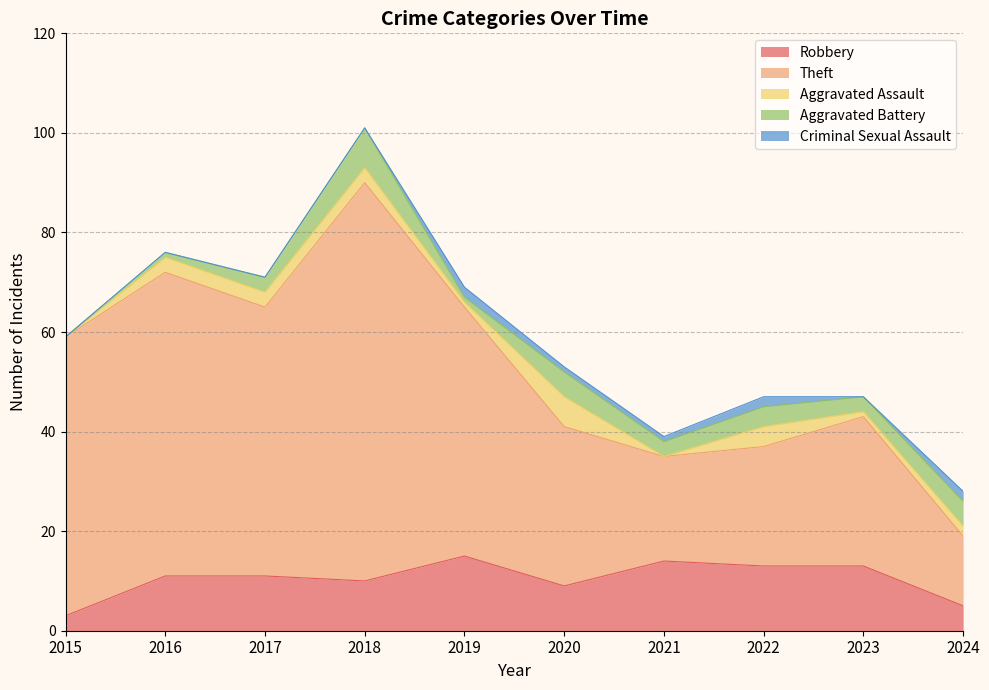

What is the approximate value of Theft at 2015, to the nearest 5?

55